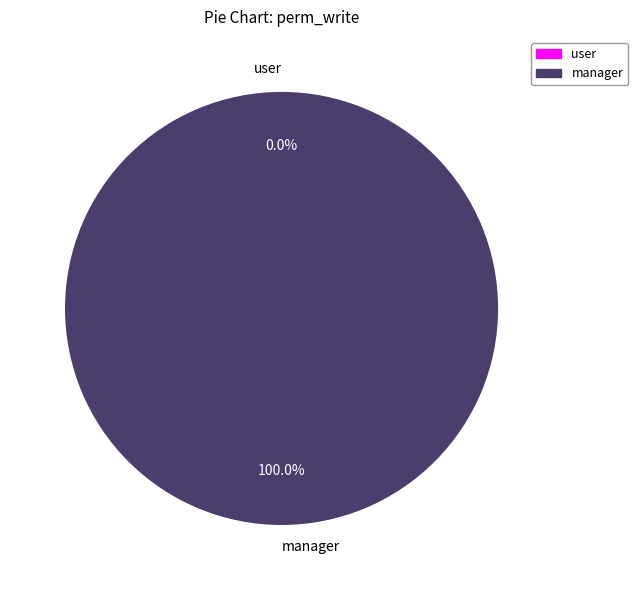

Is there a majority slice in this chart?

Yes